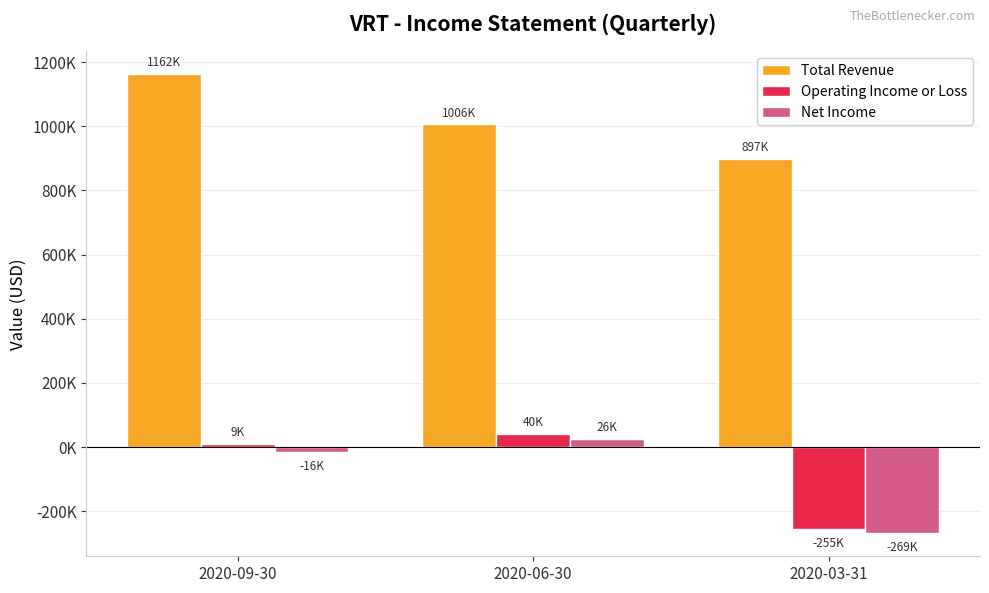

What are all the series names shown in the legend?

Total Revenue, Operating Income or Loss, Net Income